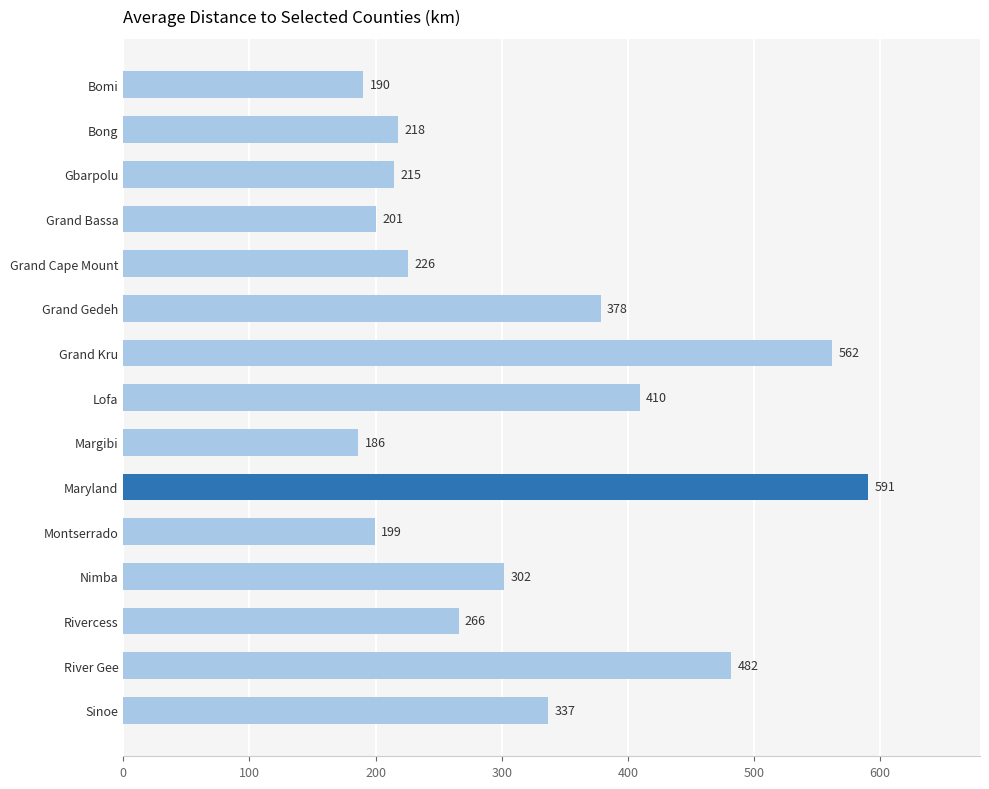

What is the label of the 14th bar from the bottom?

Bong